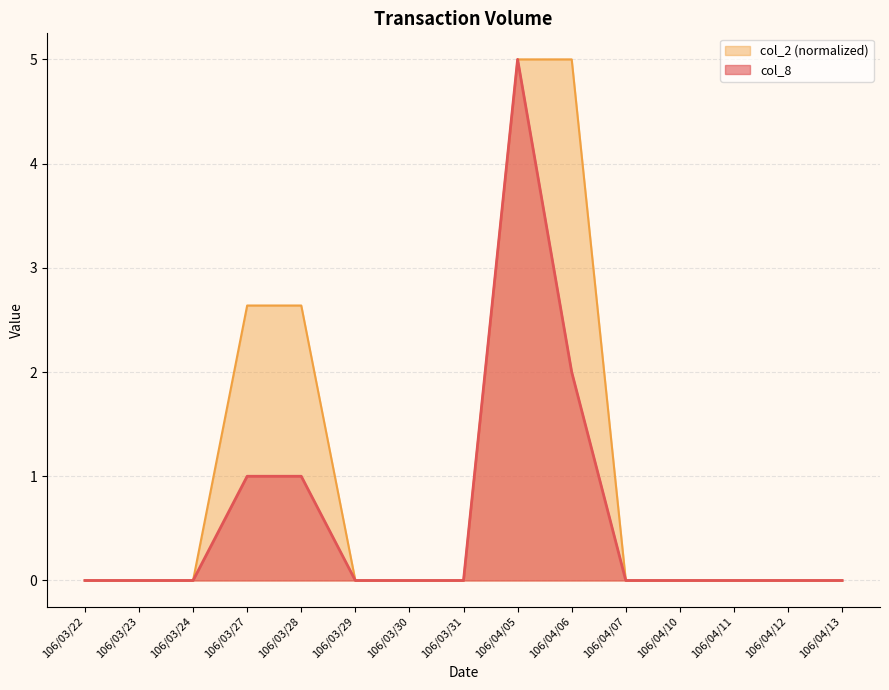

Rank the series at 106/03/31 from lowest to highest value.

col_8, col_2